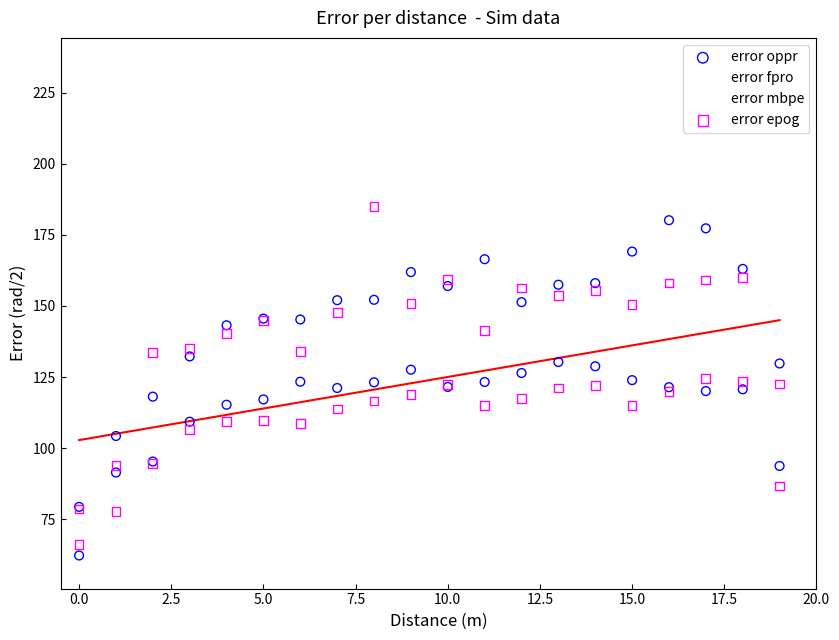

Which series contains the highest Y value?

error fpro